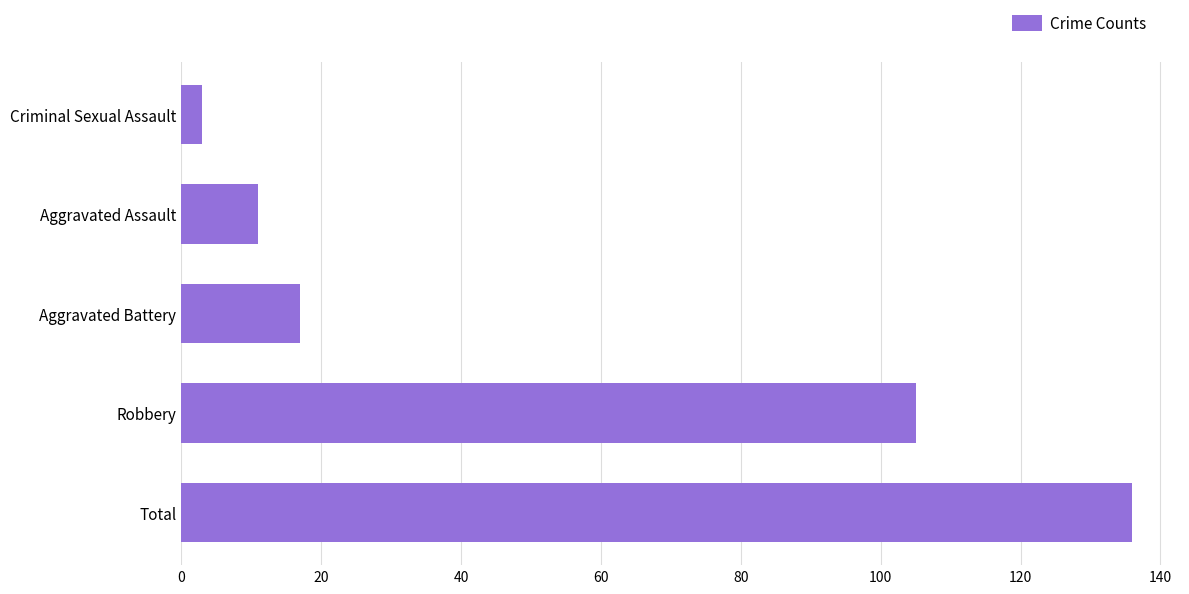

How many categories are shown in the chart?

5